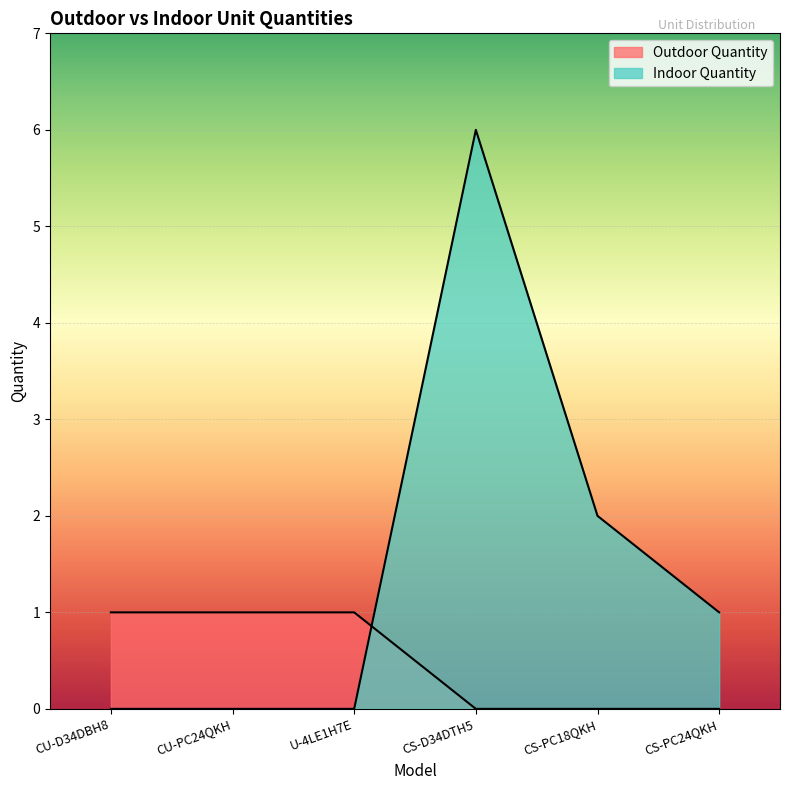

Reading left to right, list all the values displayed in this chart.

Outdoor Quantity: 1	1	1	0	0	0
Indoor Quantity: 0	0	0	6	2	1